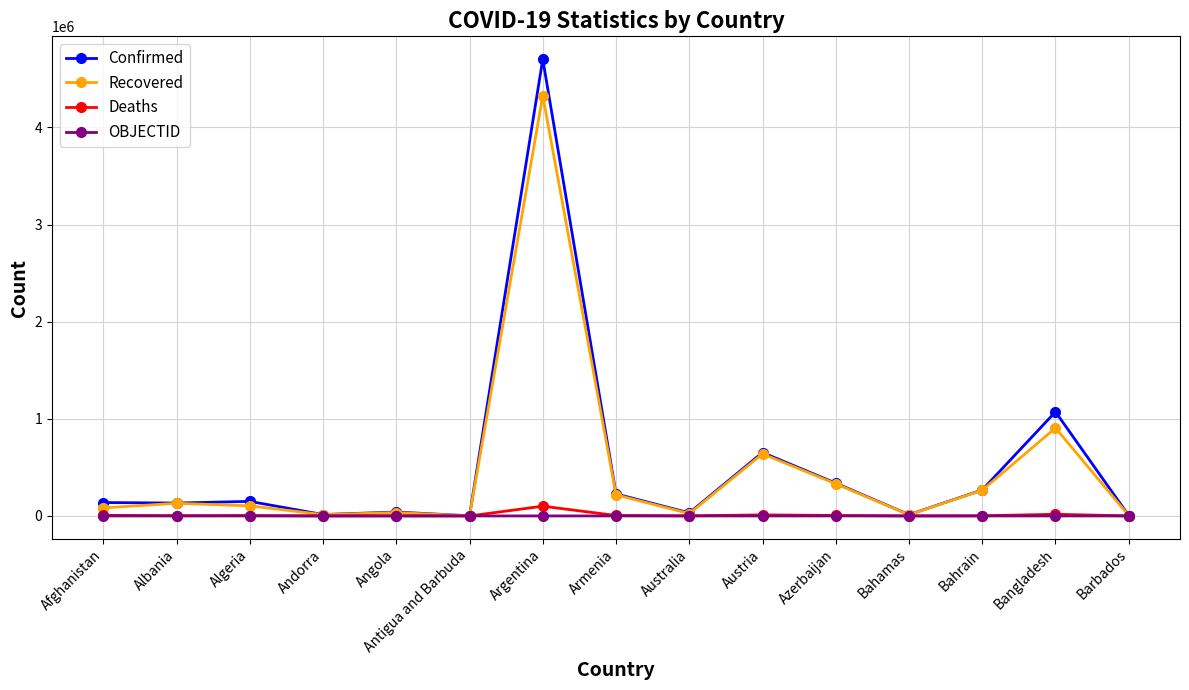

True or false: Deaths has a value of 256 at Bahamas.

True